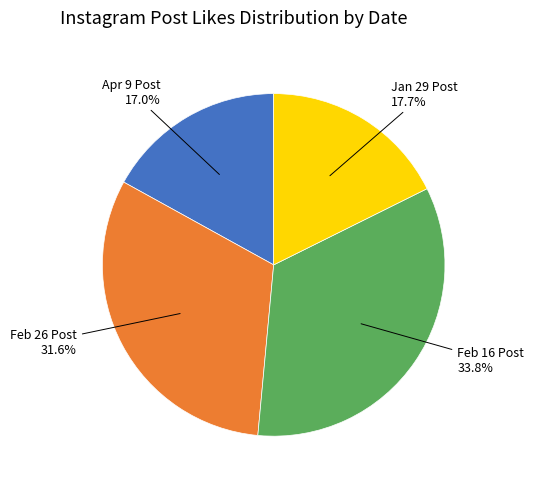

Is there a majority slice in this chart?

No